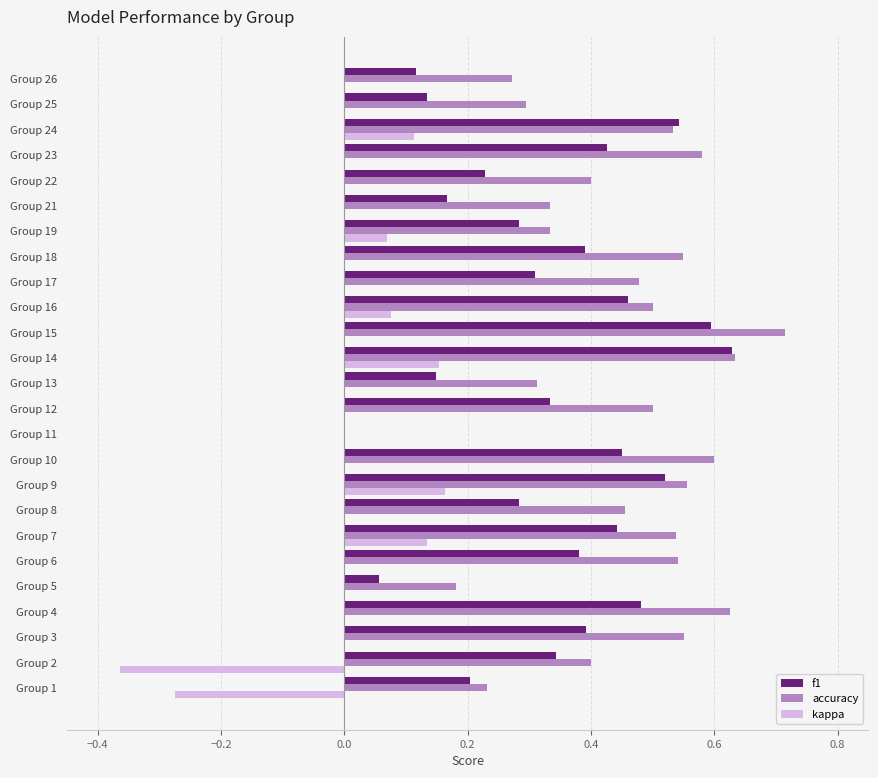

How many series are shown in this chart?

3